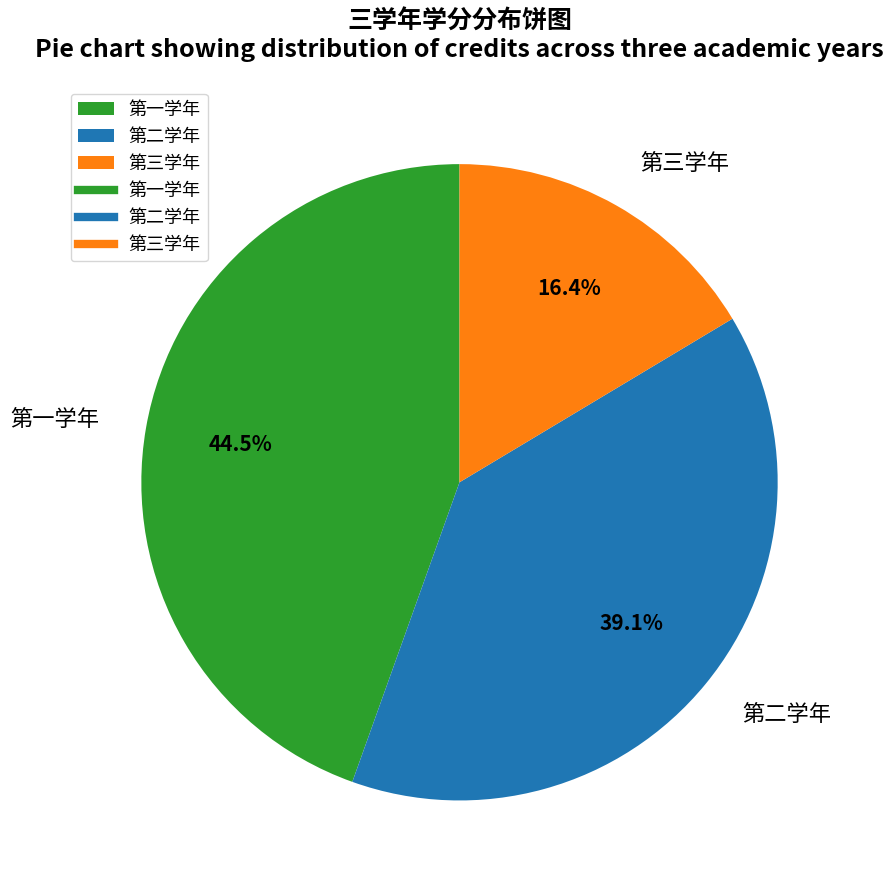

True or false: 第三学年 accounts for 25% of the total.

False